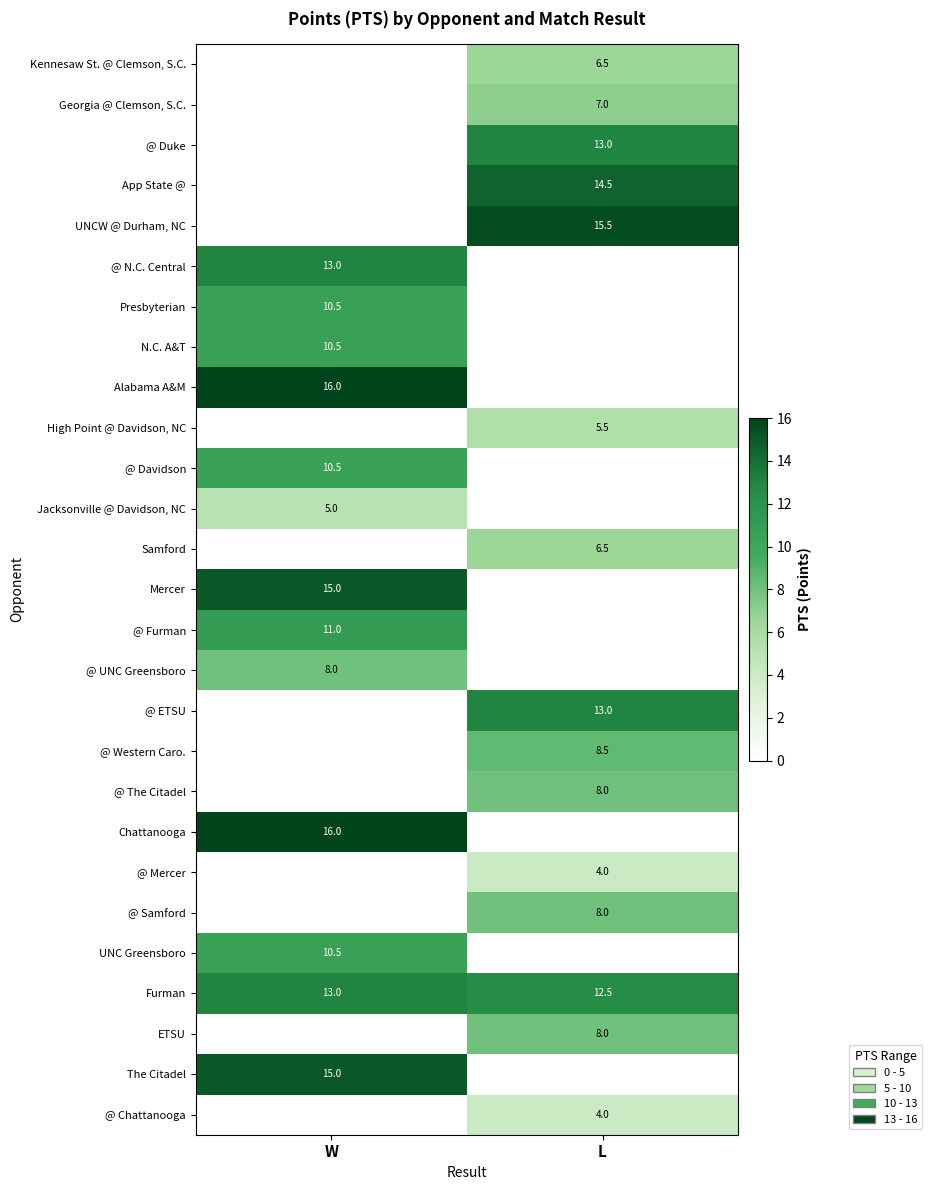

The value of @ Duke at L is 3.7. True or false?

False